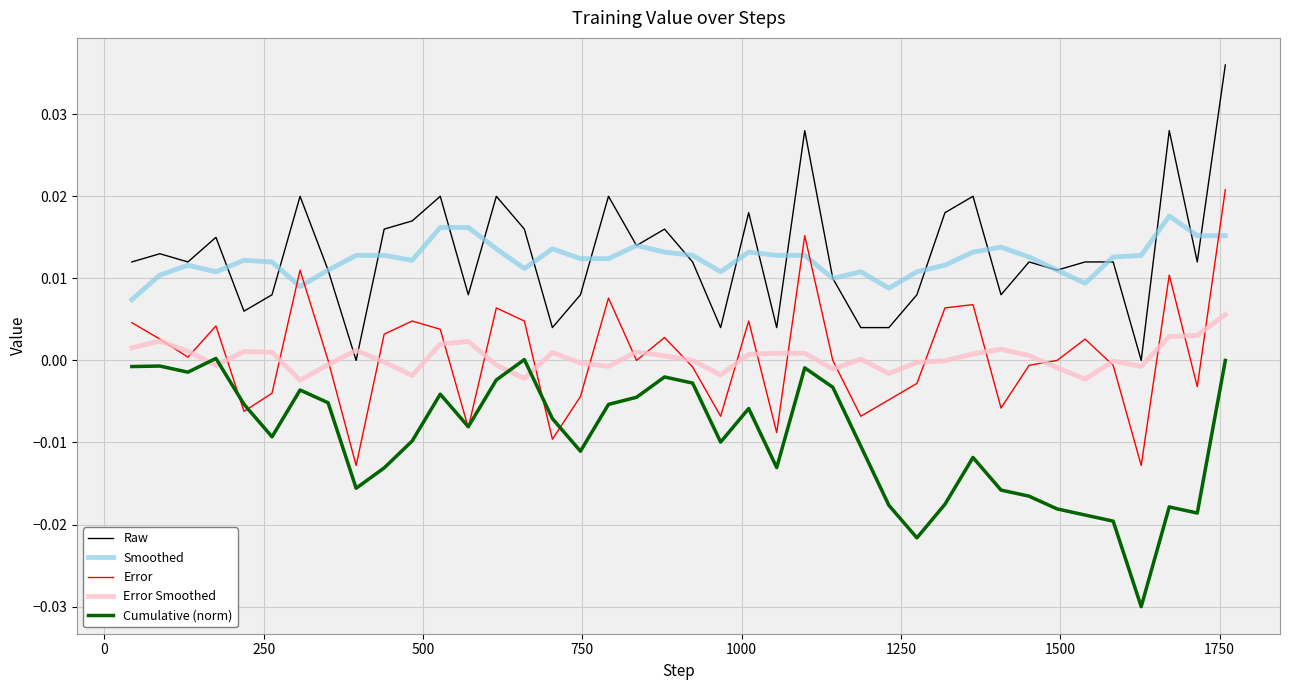

How many distinct data groups are displayed?

5